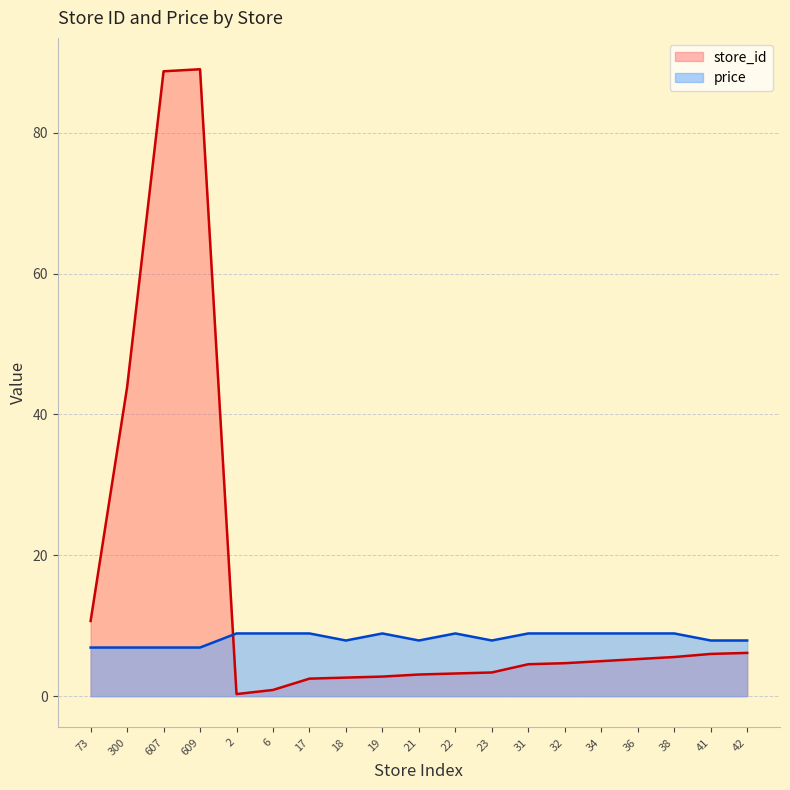

Rank the categories by price value from lowest to highest.

73, 300, 607, 609, 18, 21, 23, 41, 42, 2, 6, 17, 19, 22, 31, 32, 34, 36, 38